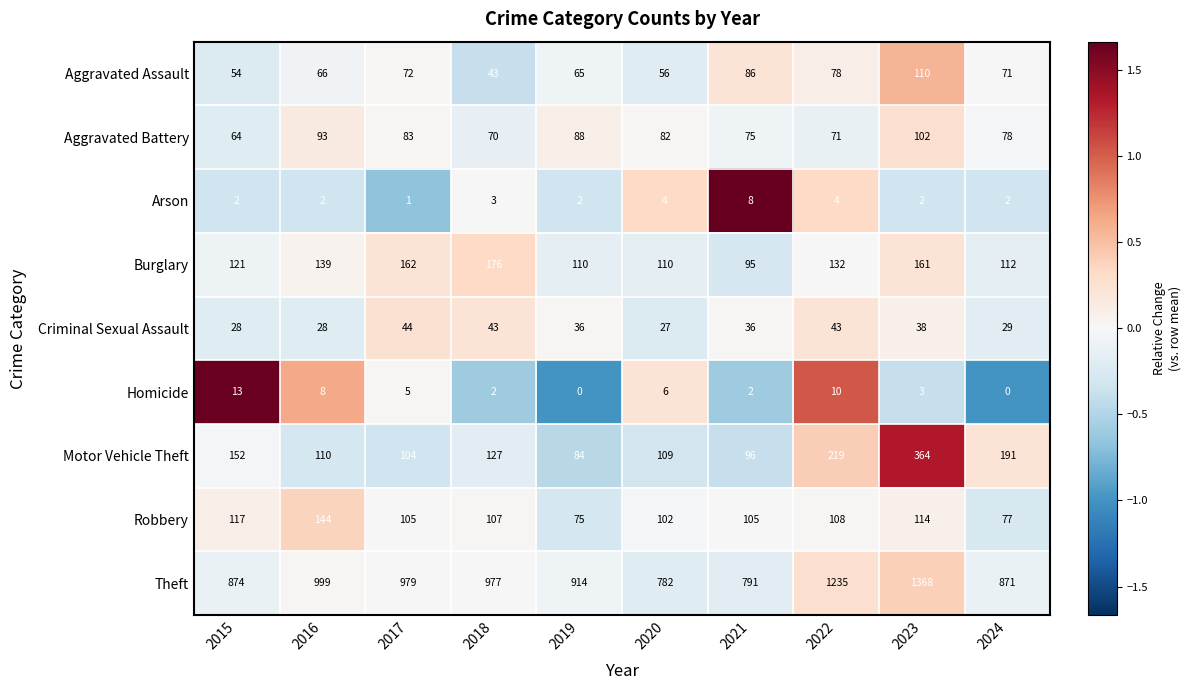

Read the Motor Vehicle Theft value at 2019, to the nearest 50.

100